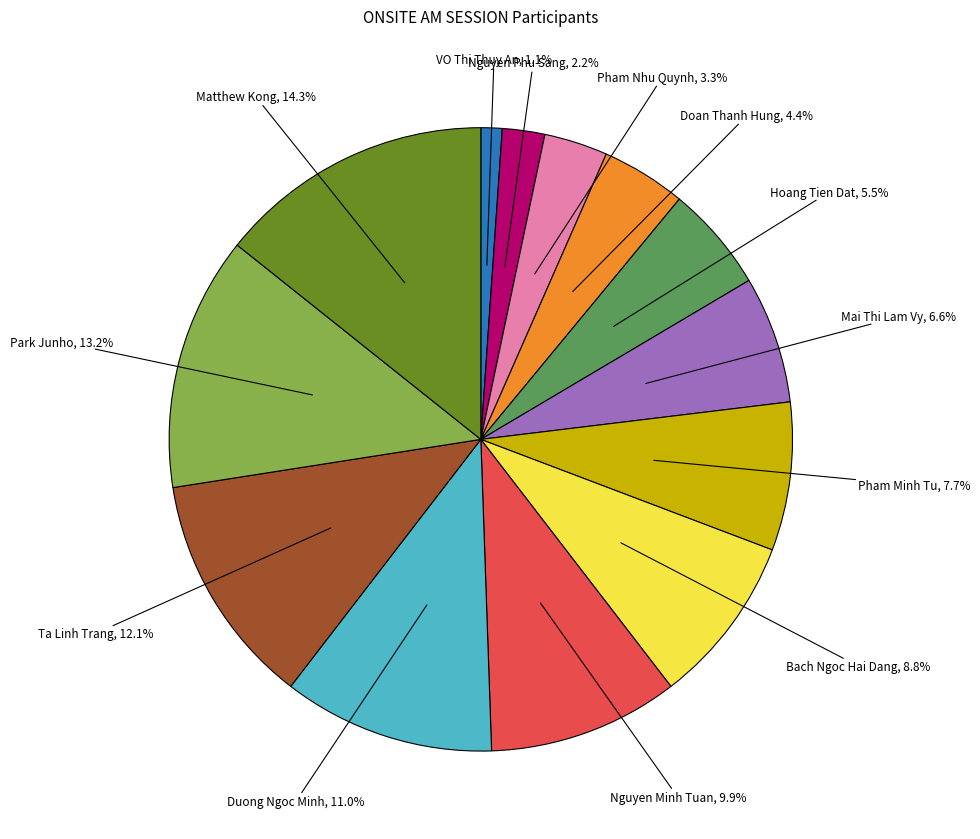

Is Hoang Tien Dat the majority of the pie?

No